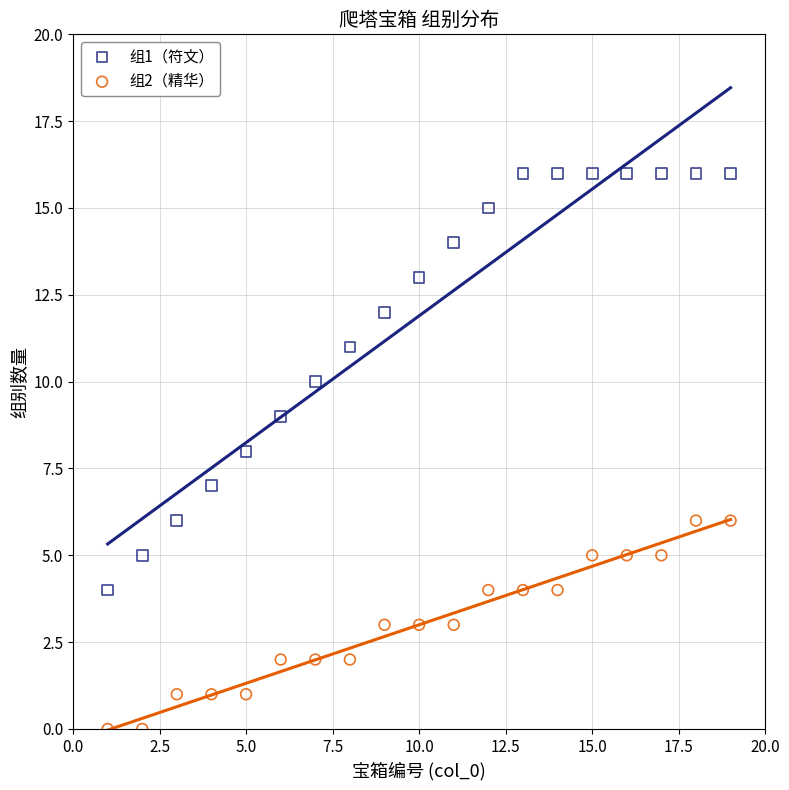

Which series reaches the maximum Y coordinate?

组1（符文）